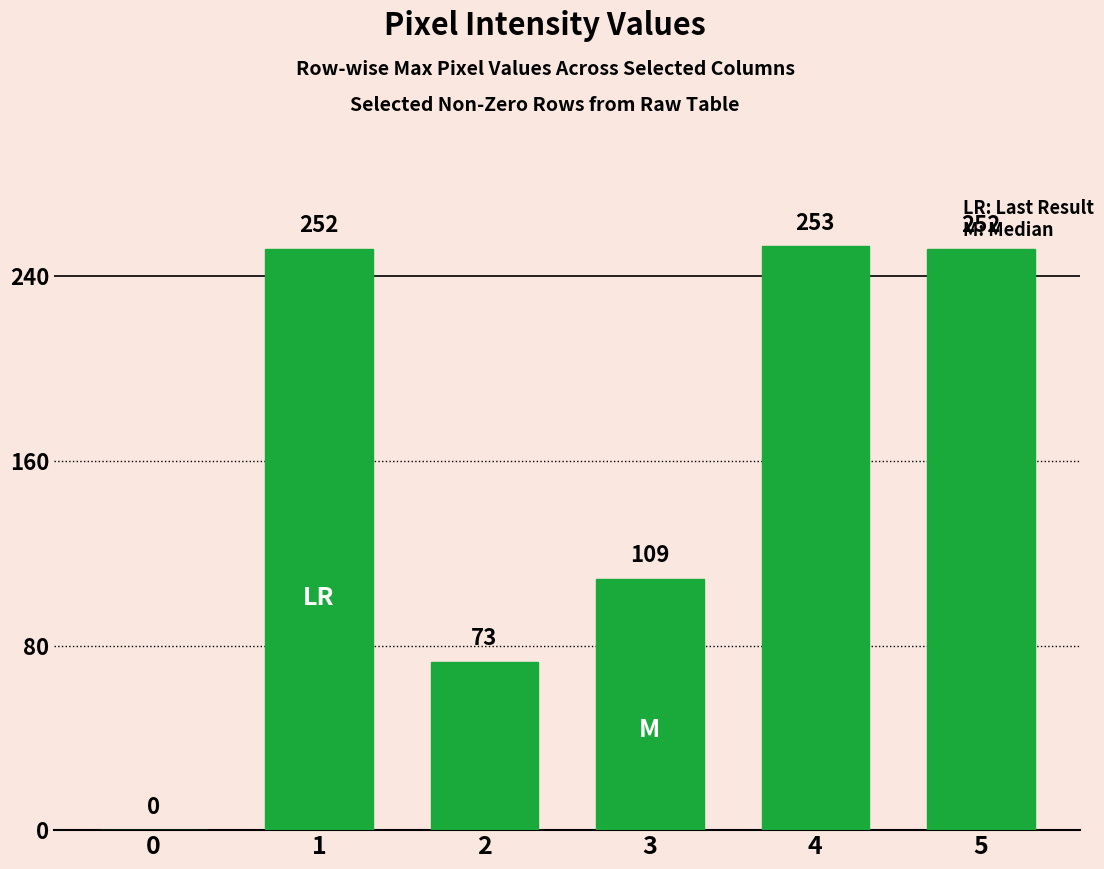

What is the greatest value displayed?

253